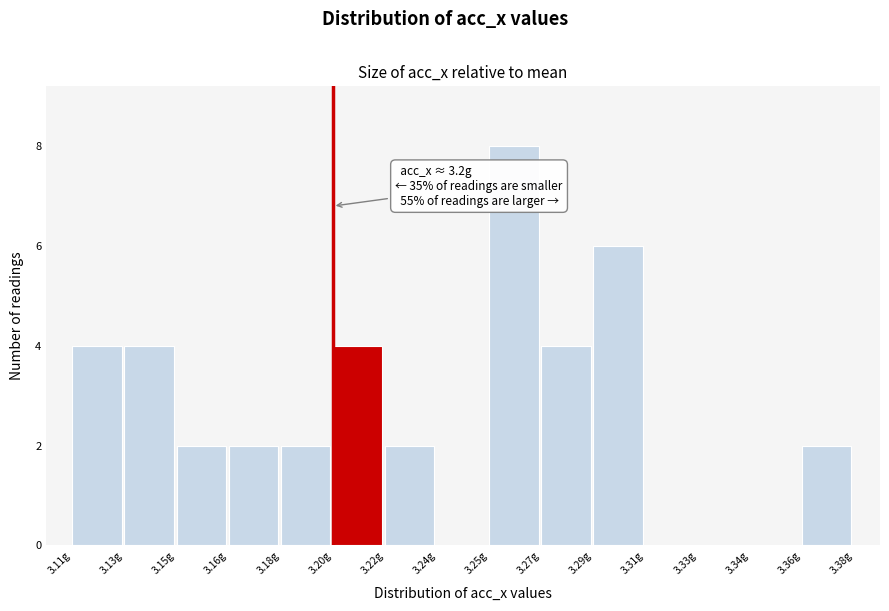

Reading left to right, list all the values displayed in this chart.

3.11g=4	3.13g=4	3.15g=2	3.16g=2	3.18g=2	3.20g=4	3.22g=2	3.24g=0	3.25g=8	3.27g=4	3.29g=6	3.31g=0	3.33g=0	3.34g=0	3.36g=2